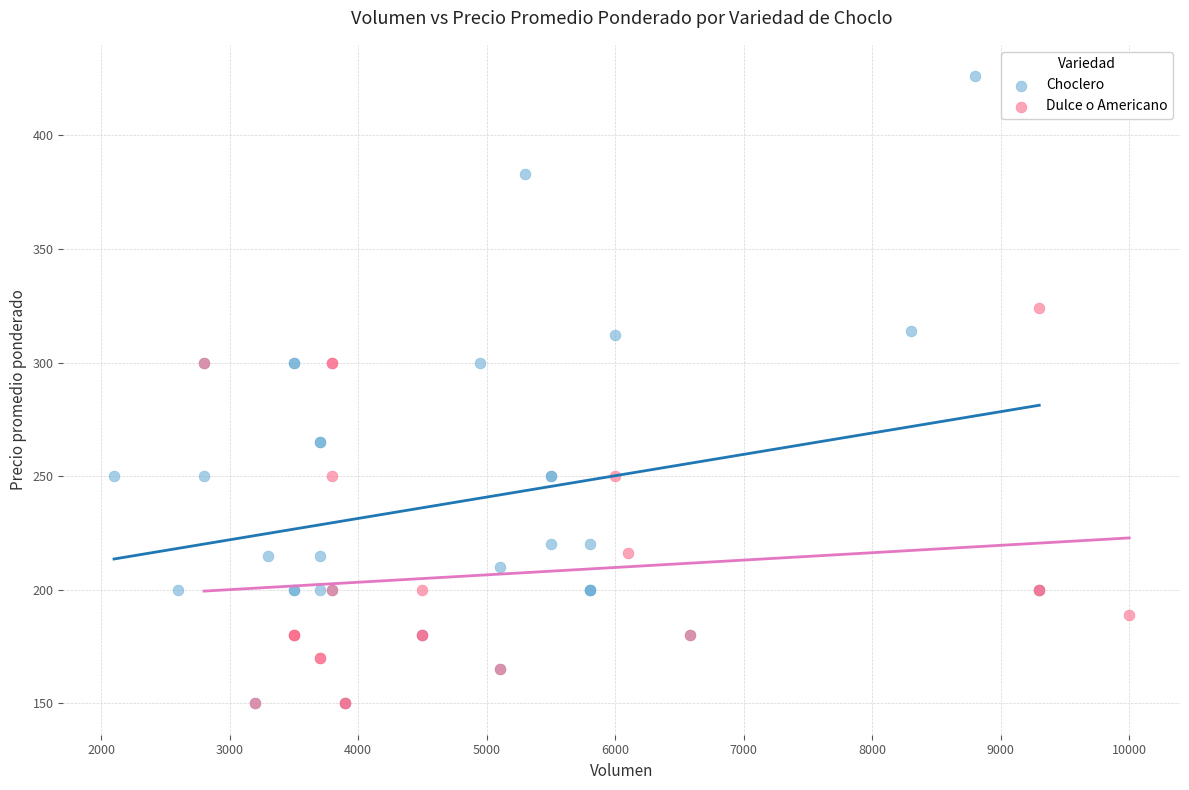

Which series reaches the maximum Y coordinate?

Choclero